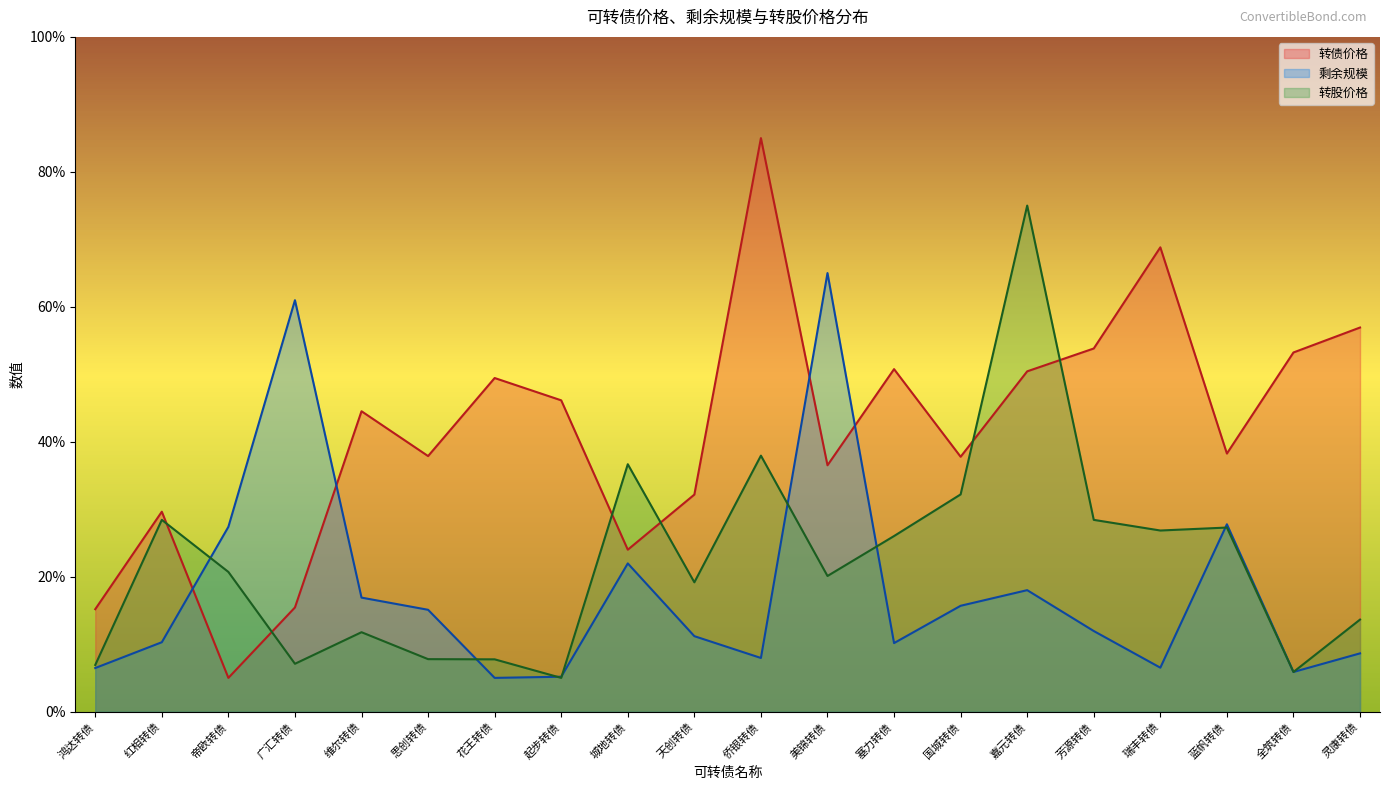

How many data points does each series have?

20